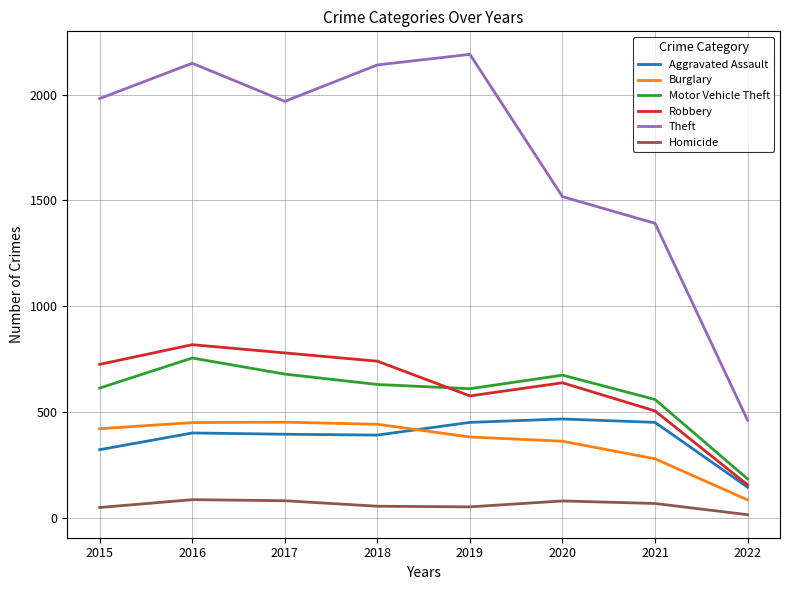

True or false: Robbery has a value of 780 at 2017.

True